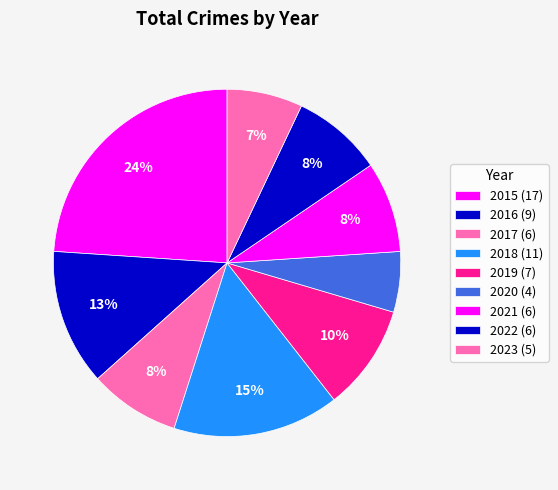

Count the number of slices in the pie.

9